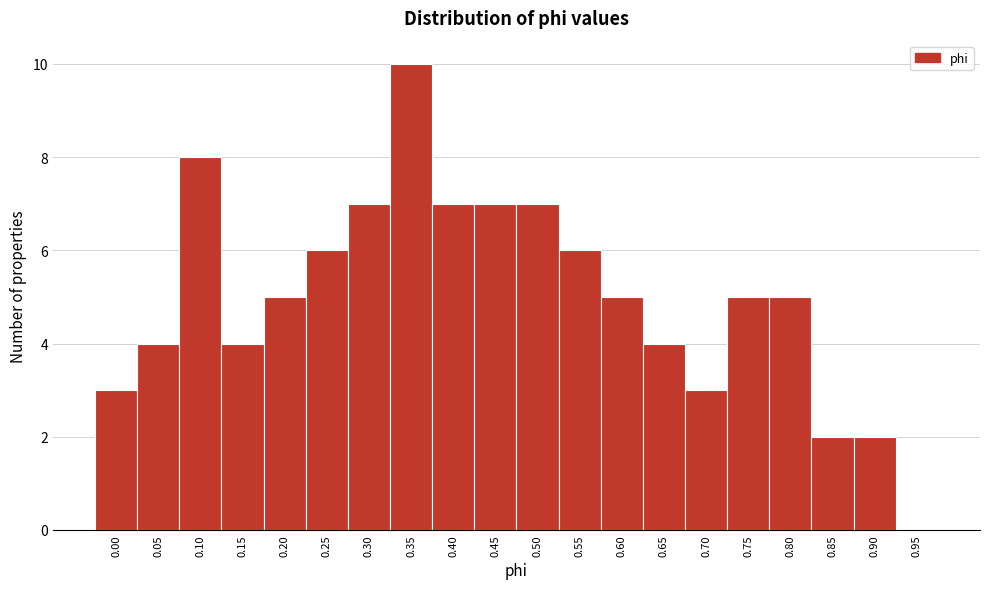

Reading right to left, list all the values displayed in this chart.

0.95=0	0.90=2	0.85=2	0.80=5	0.75=5	0.70=3	0.65=4	0.60=5	0.55=6	0.50=7	0.45=7	0.40=7	0.35=10	0.30=7	0.25=6	0.20=5	0.15=4	0.10=8	0.05=4	0.00=3